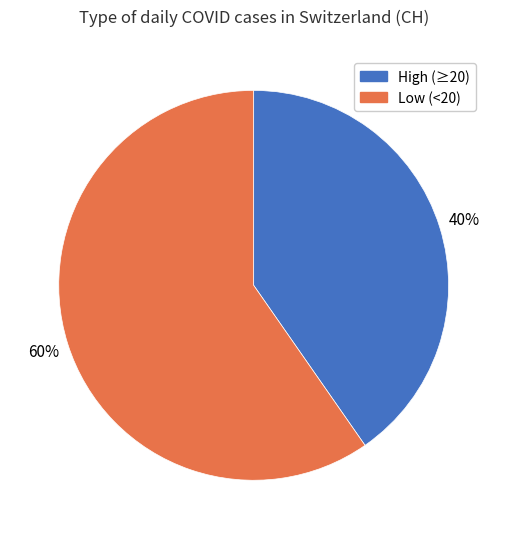

To the nearest percent, what is the average slice percentage?

50%